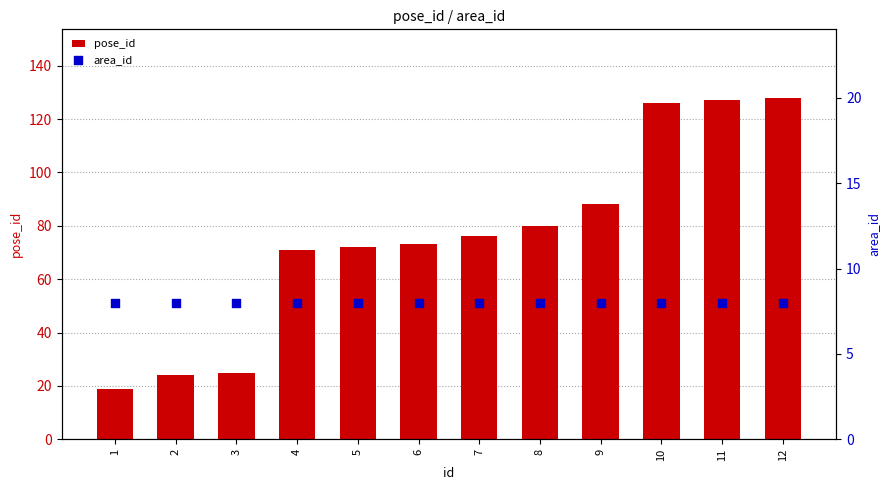

Which series has the widest spread of Y values?

pose_id